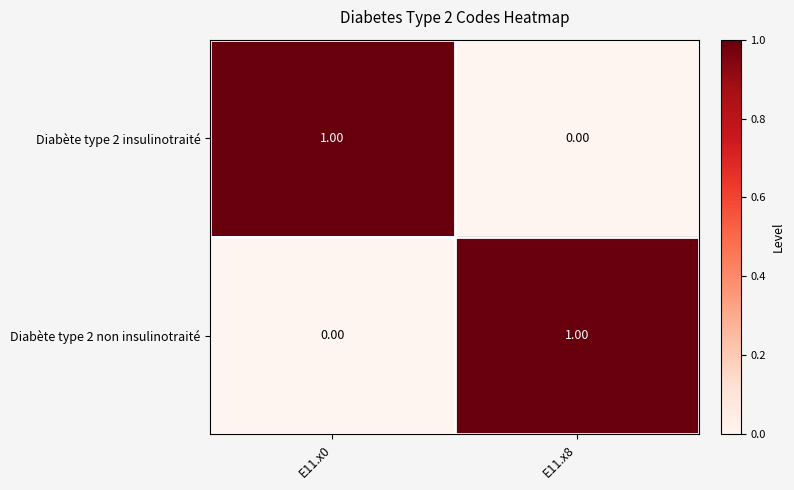

What is the difference between the highest and lowest values at E11.x0?

1